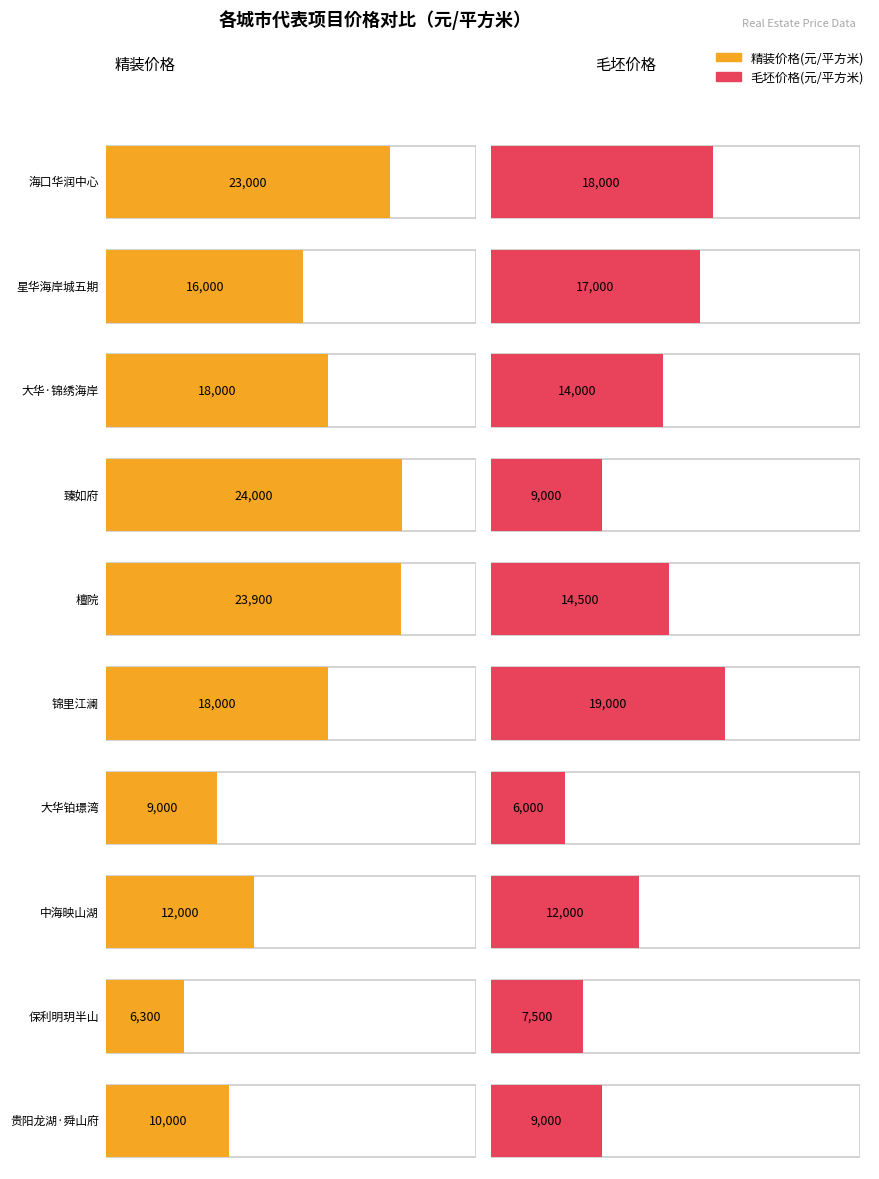

True or false: 精装价格(元/平方米) has a value of 26475 at 锦里江澜.

False